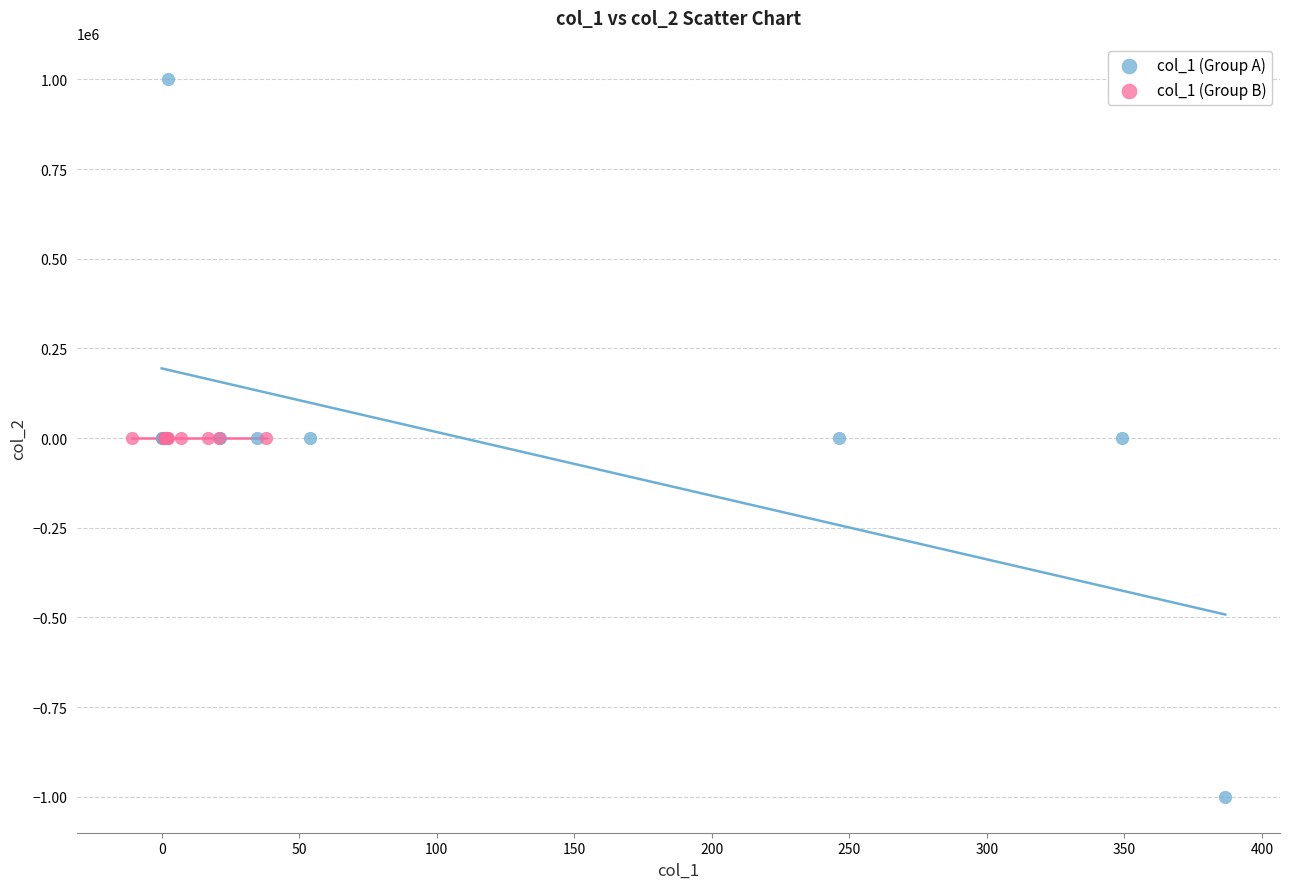

Which series contains the lowest Y value?

col_1 (Group A)